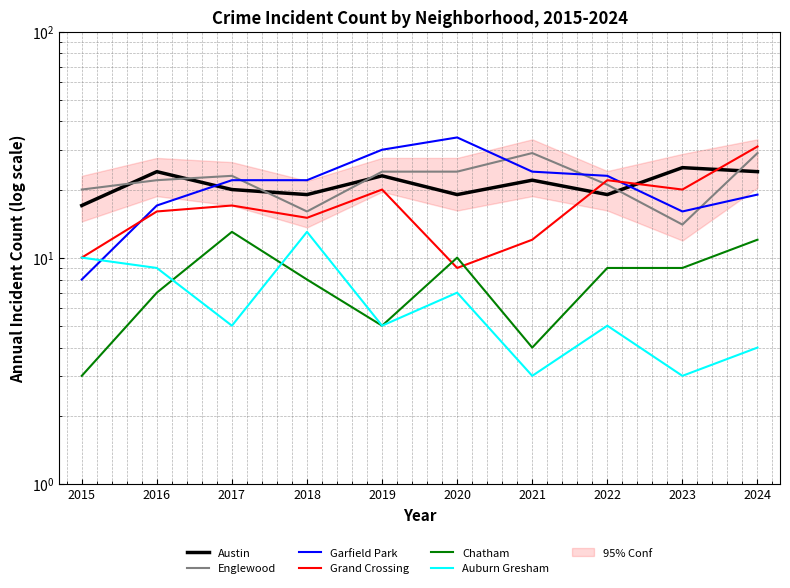

What are all the series names shown in the legend?

Austin, Englewood, Garfield Park, Grand Crossing, Chatham, Auburn Gresham